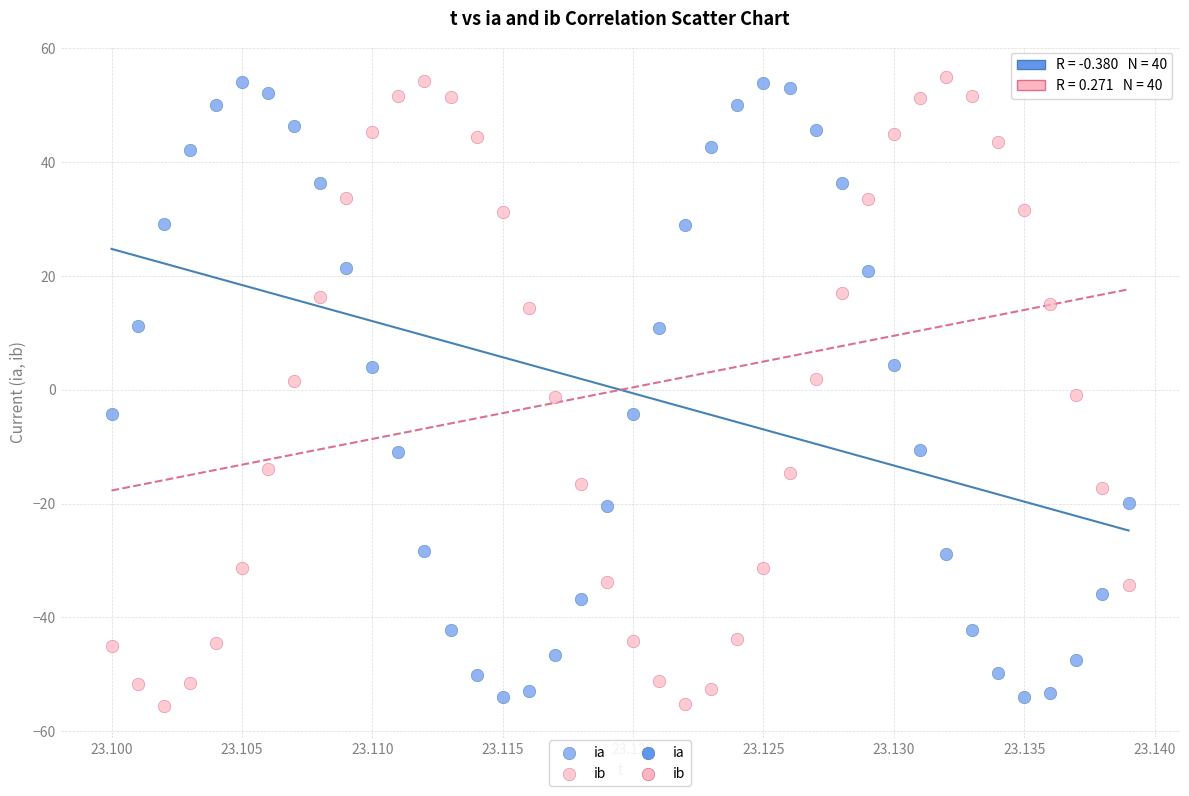

How many data points are displayed?

80